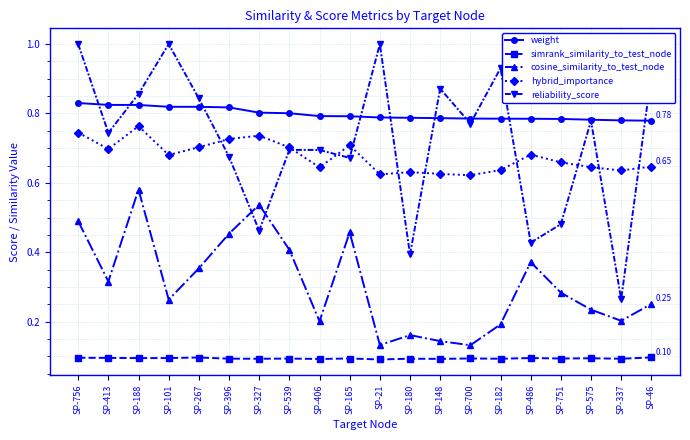

True or false: cosine_similarity_to_test_node and hybrid_importance intersect in this chart.

False